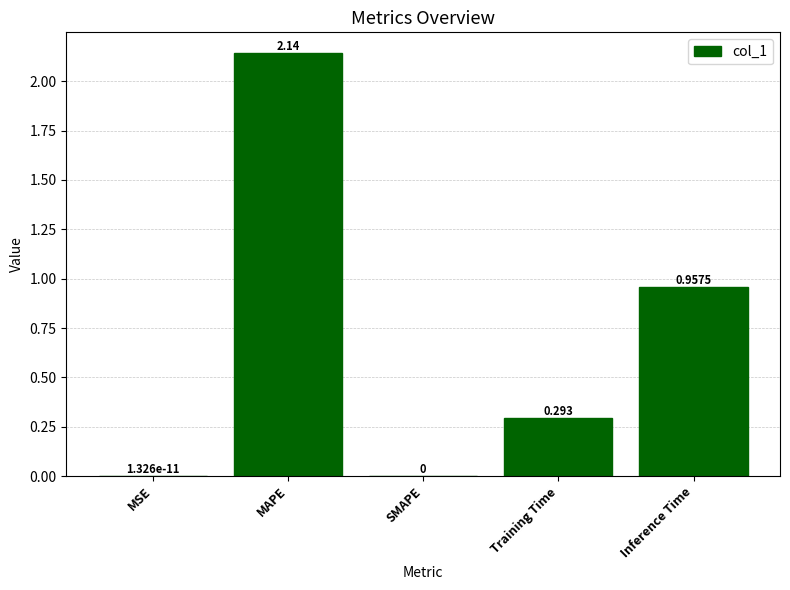

How many categories are shown in the chart?

5